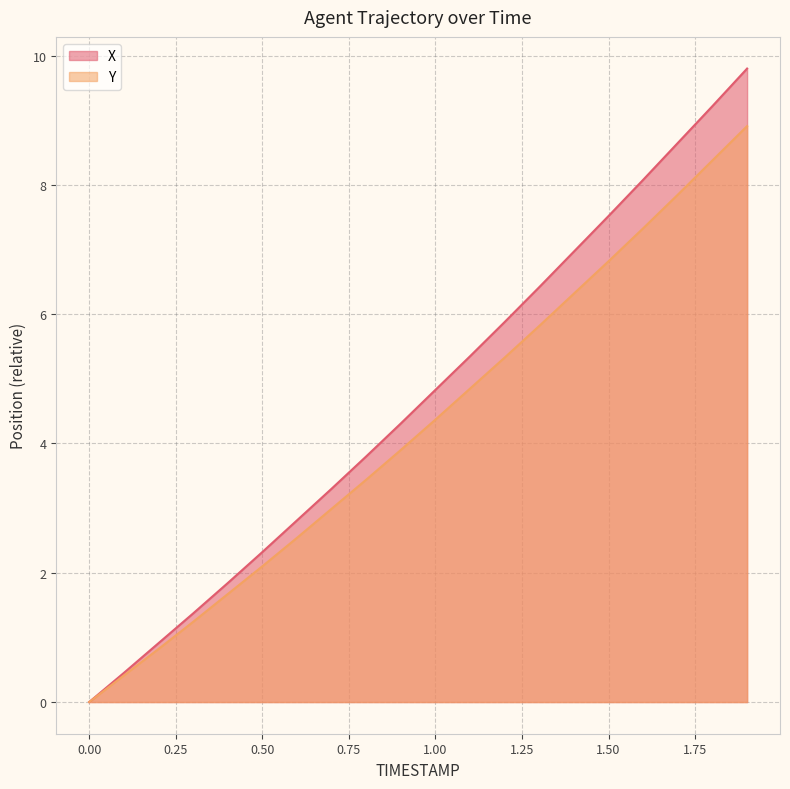

True or false: Y has a value of 2.1 at 0.50.

True